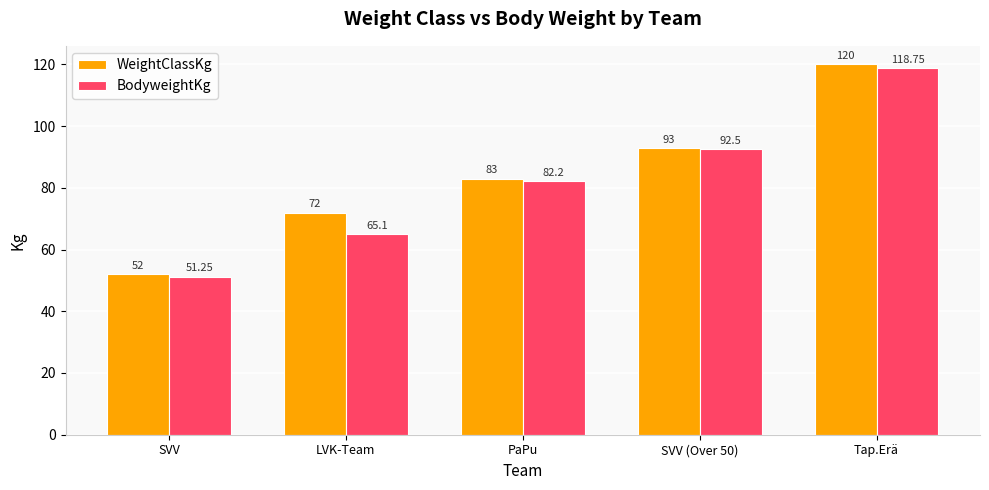

How many groups of bars are there?

5